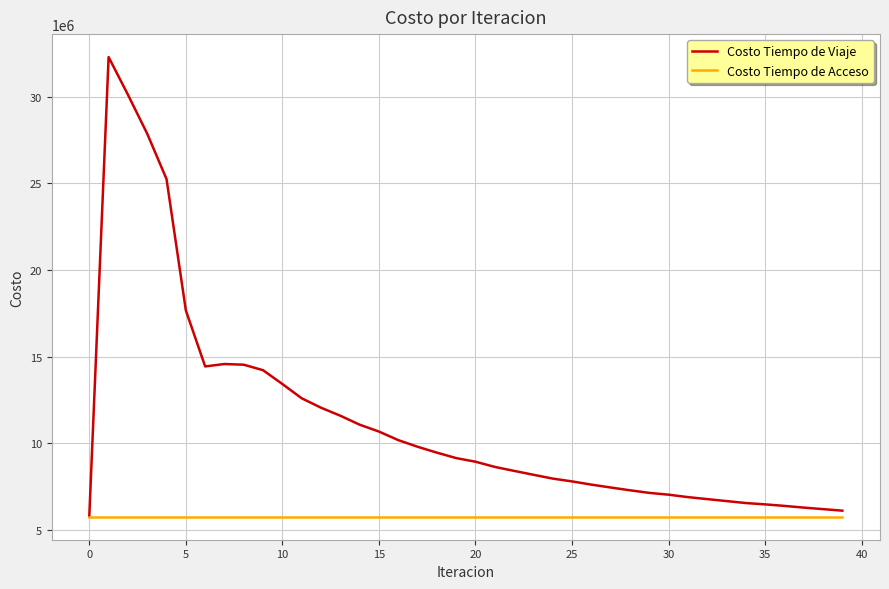

Count the number of categories in the chart.

40